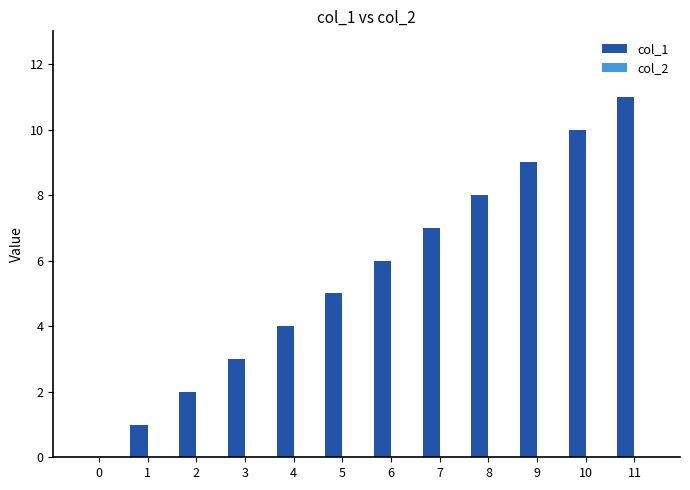

The chart shows a value of 11 at 6. True or false?

False